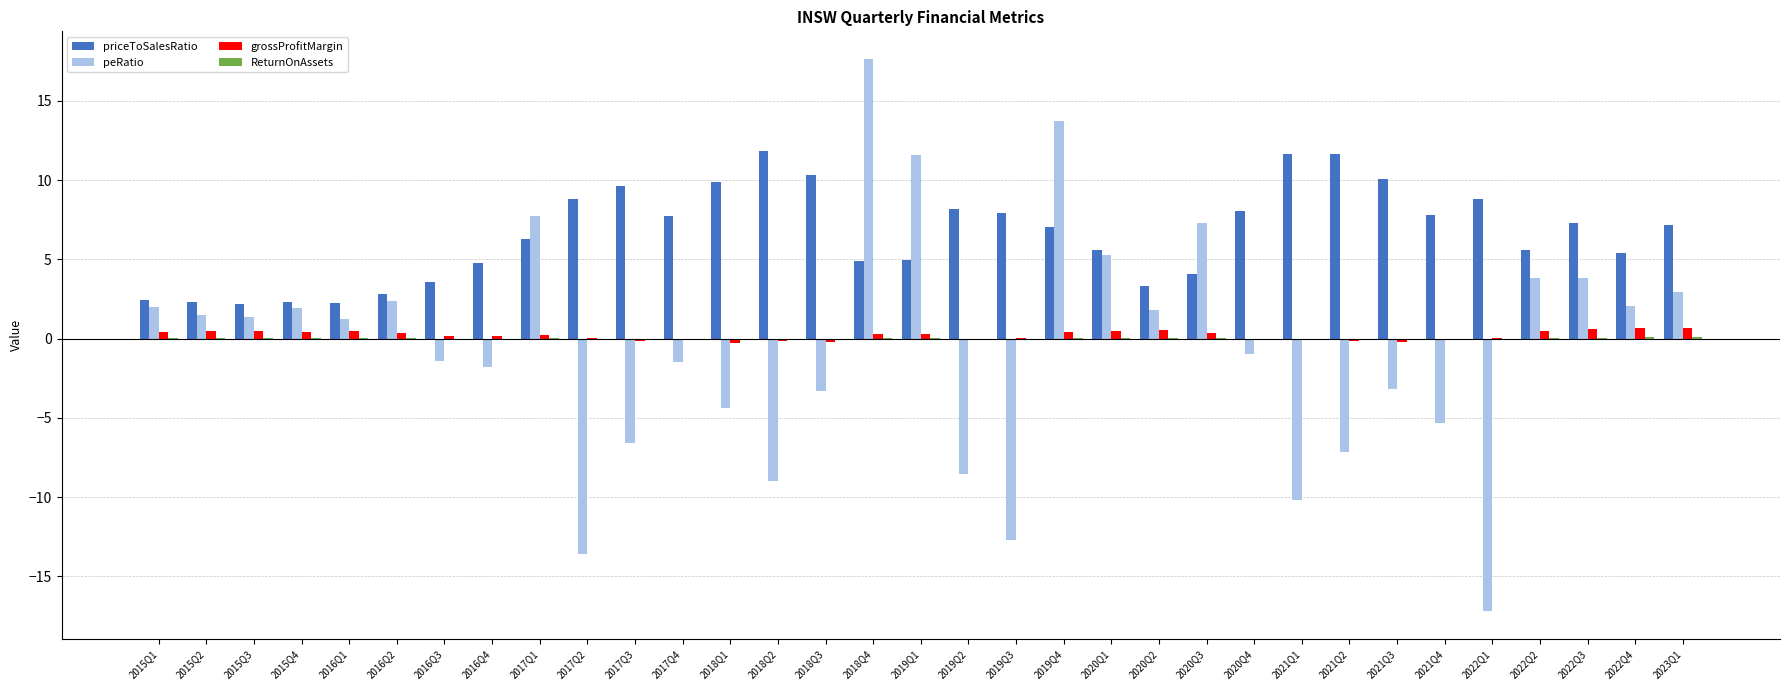

Which series changed the most between 2017Q2 and 2023Q1?

peRatio